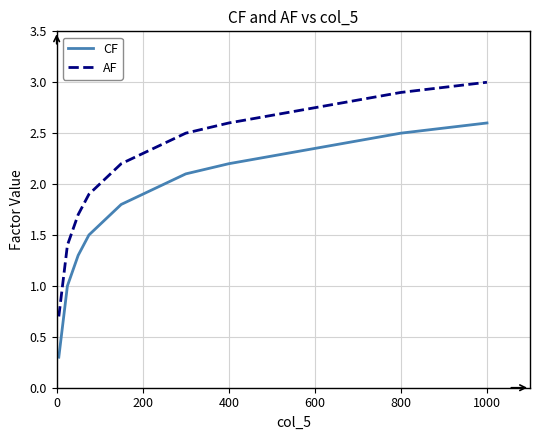

What is the lowest value of the AF series?

0.7